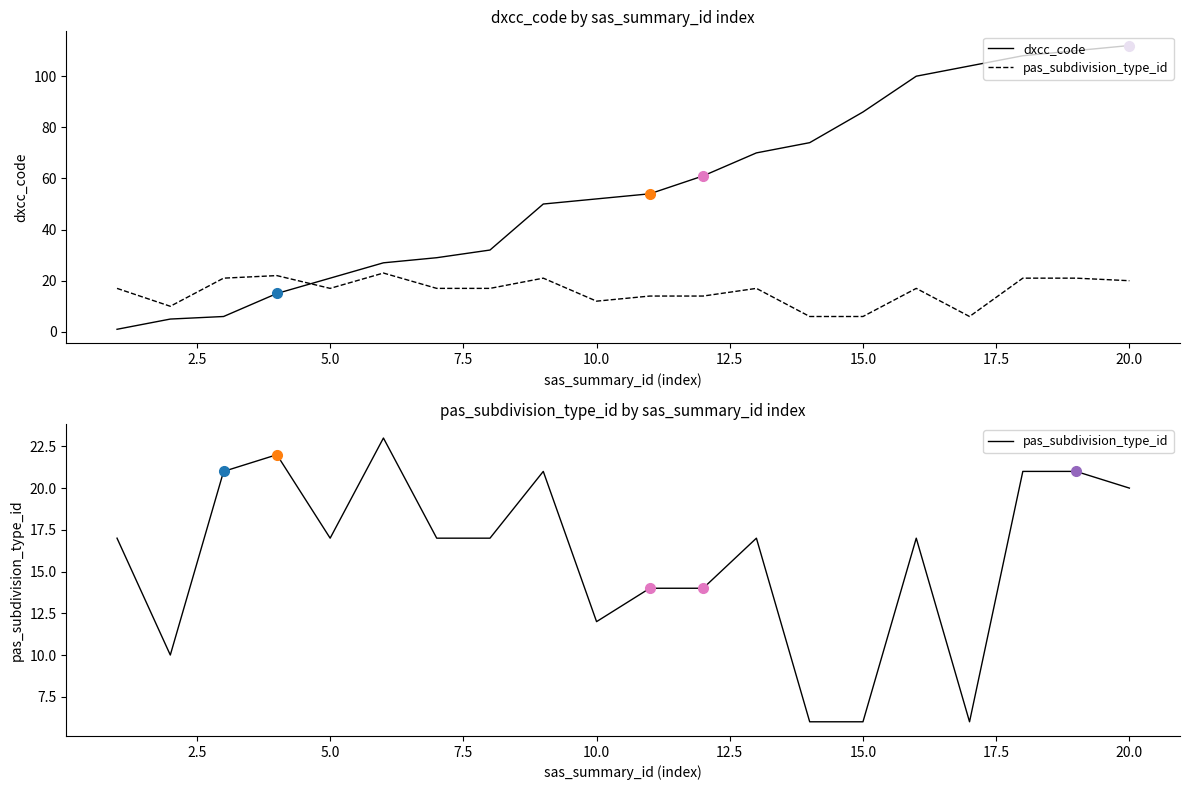

Count the number of data series in this chart.

2